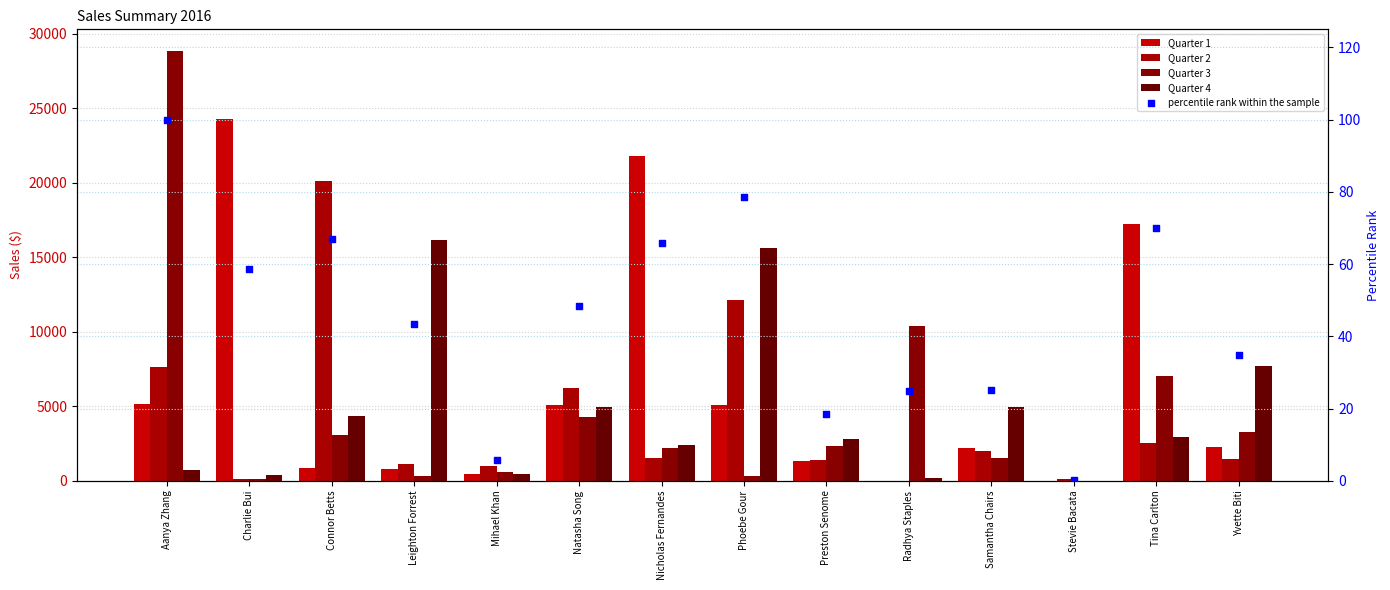

At which category is the sum across all series the highest?

Aanya Zhang